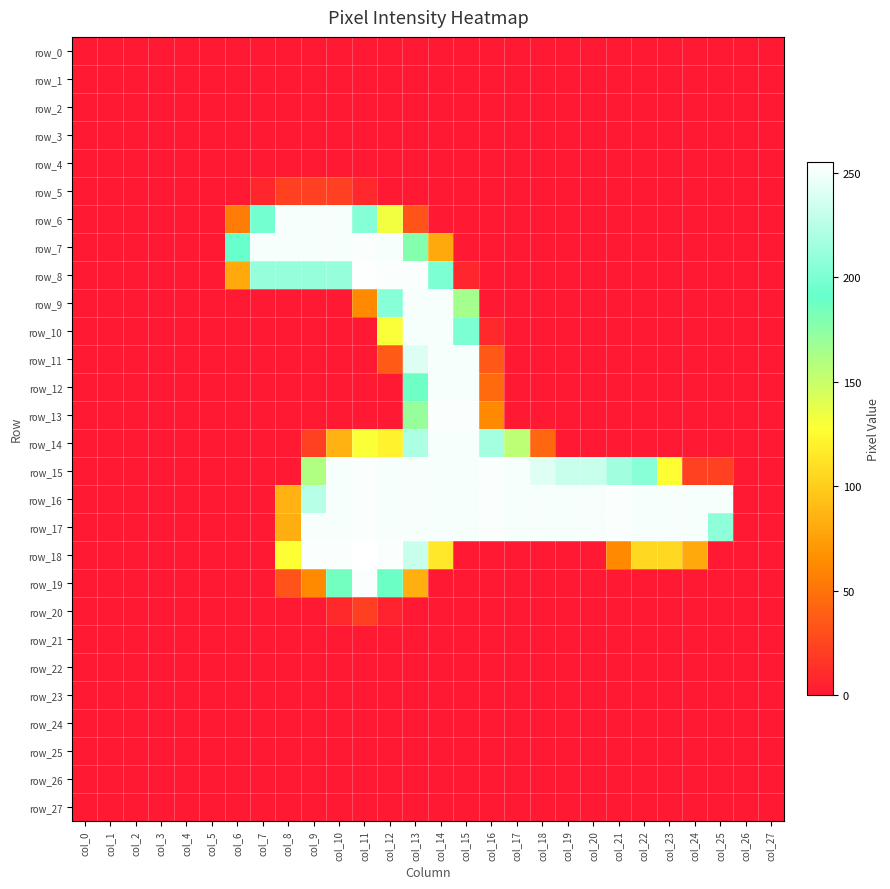

What is the total value across all series at col_13?

2860